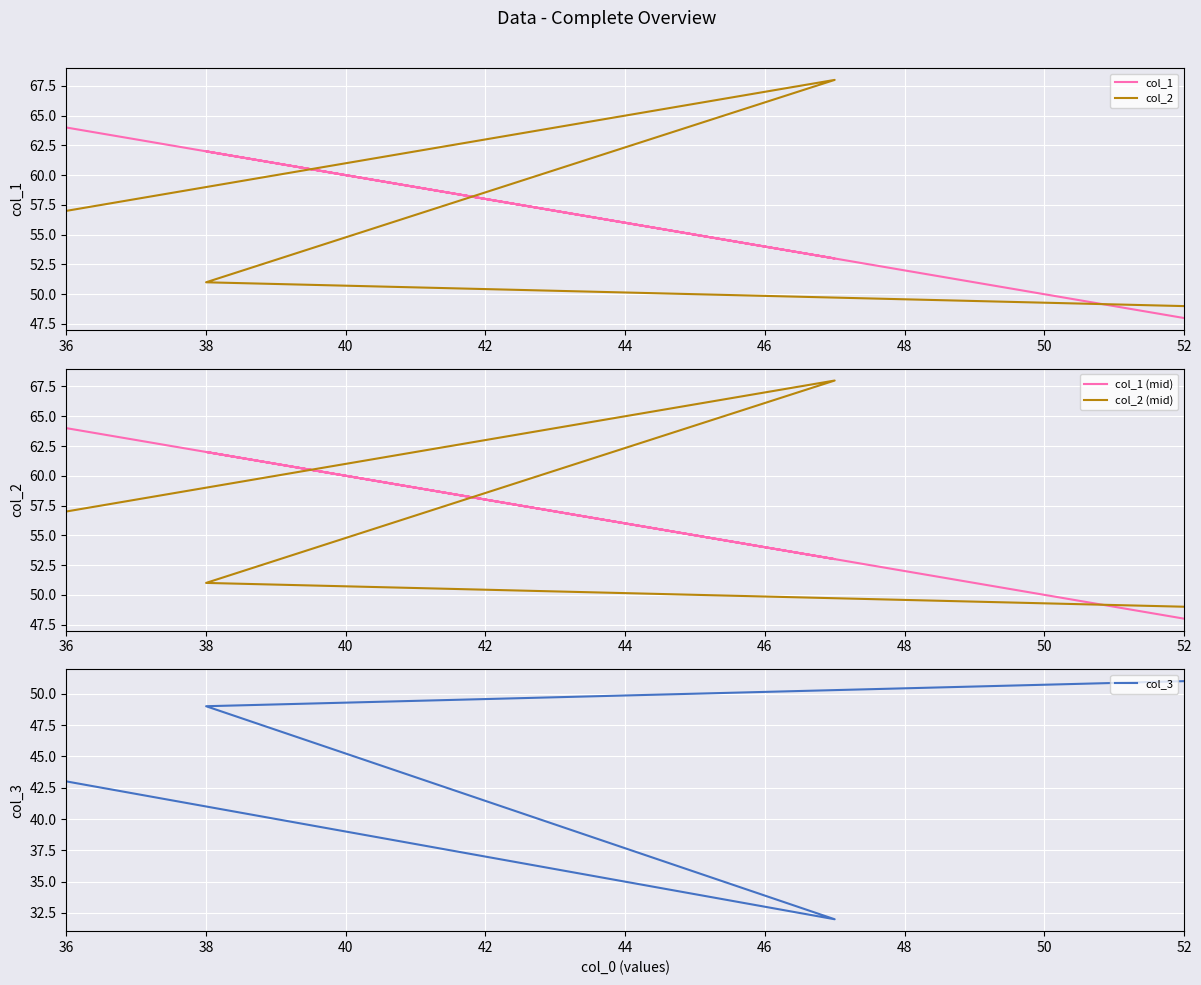

How many times do col_1 and col_2 (mid) cross each other?

3